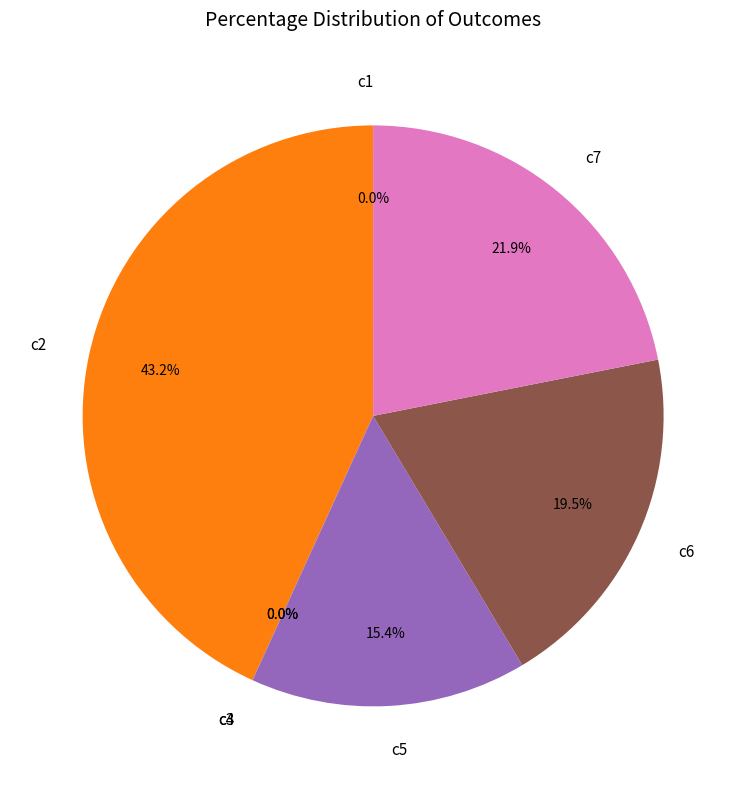

What portion of the pie excludes c2?

56.8%